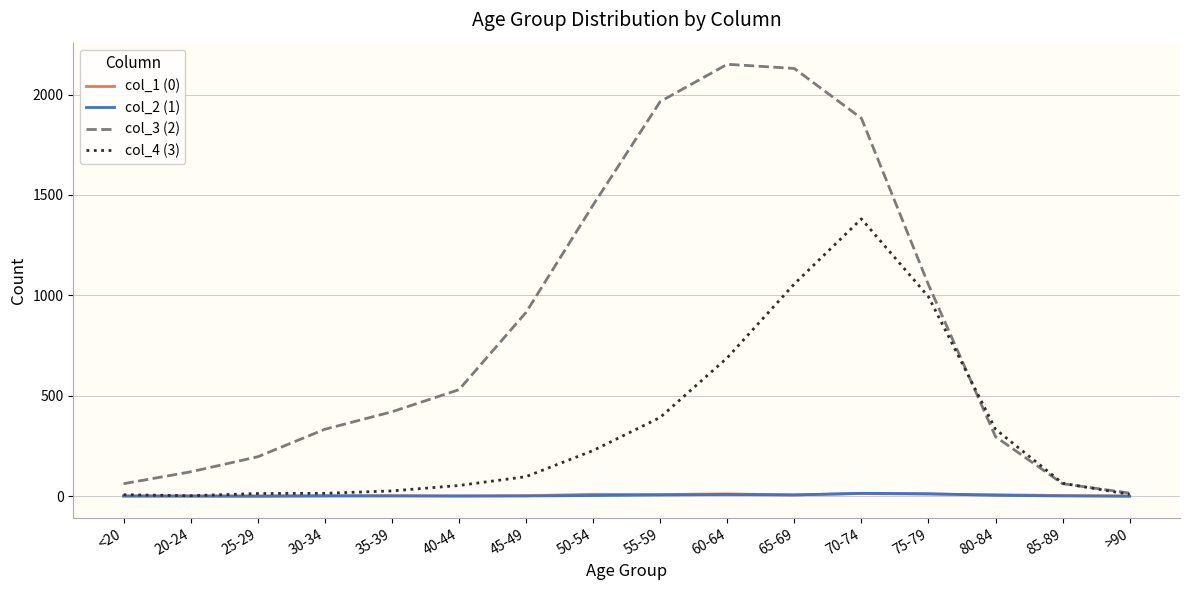

Which label corresponds to the largest value in the chart?

60-64